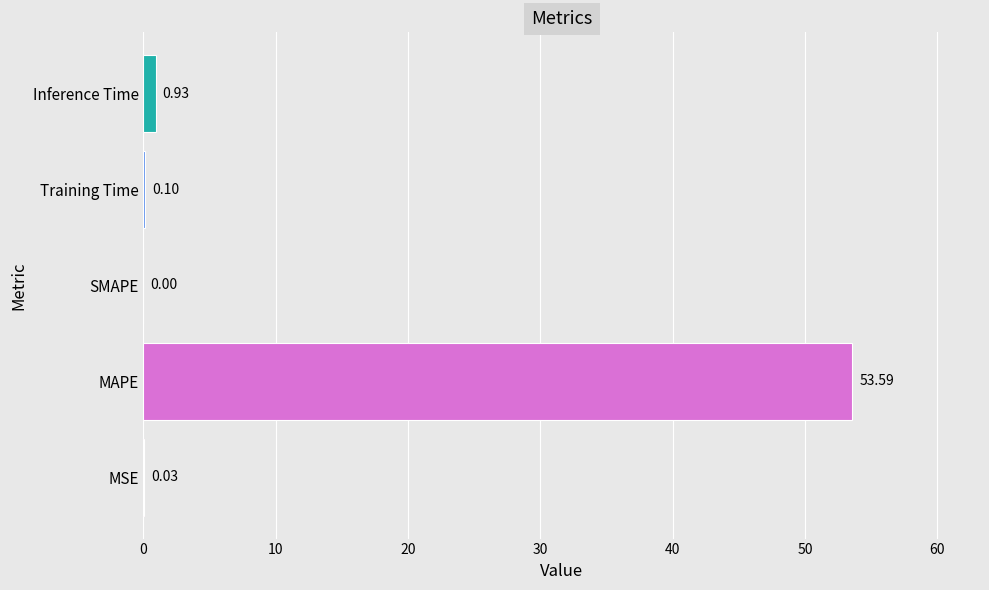

Which category has the highest value across all series?

MAPE